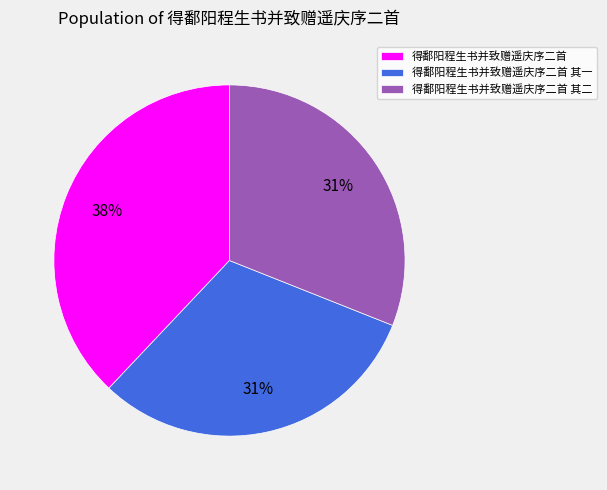

To the nearest percent, what percentage of the pie is 得鄱阳程生书并致赠遥庆序二首?

38%